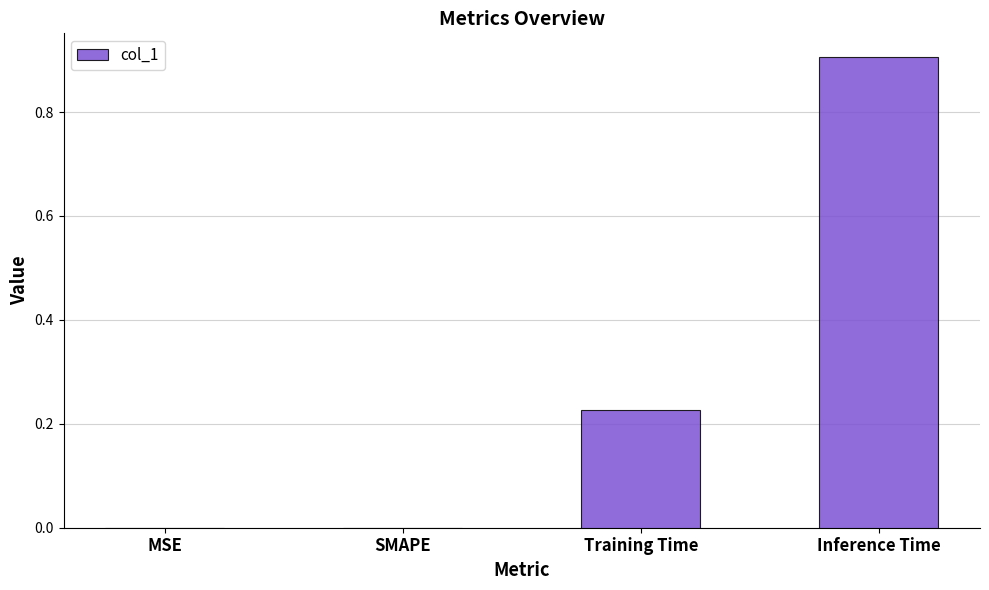

What is the change in value from SMAPE to Inference Time?

+0.9